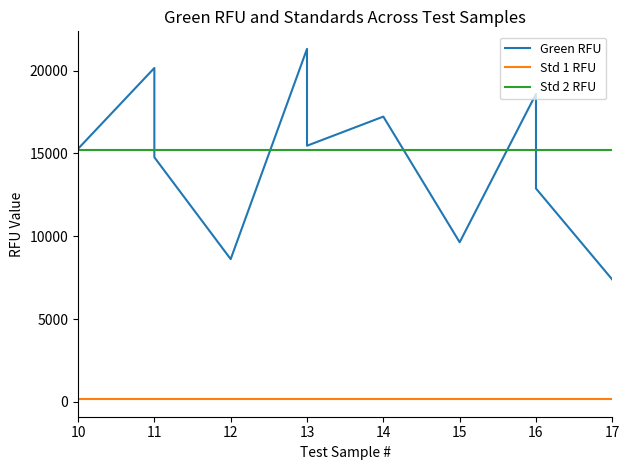

Which has a higher value, 12 or 13?

13